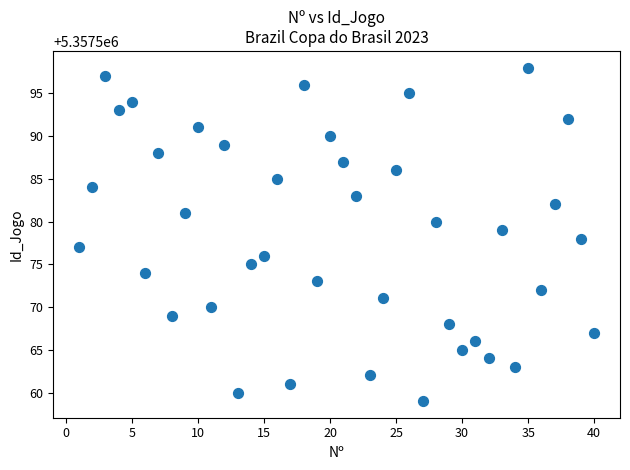

What is the range of X values (max minus min)?

39